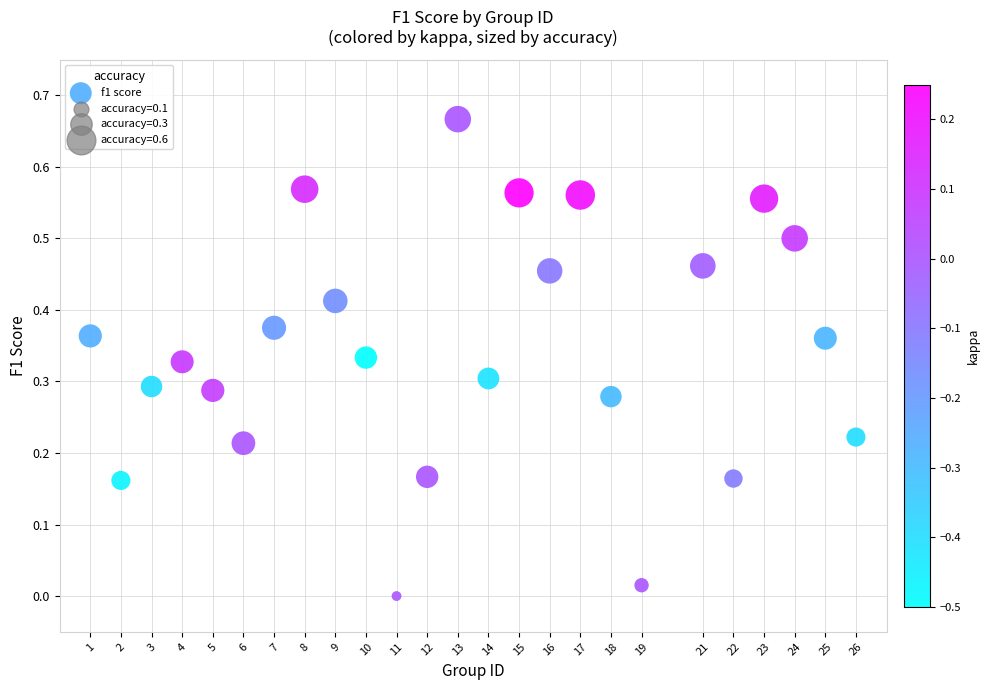

What is the range of X values (max minus min)?

25.0